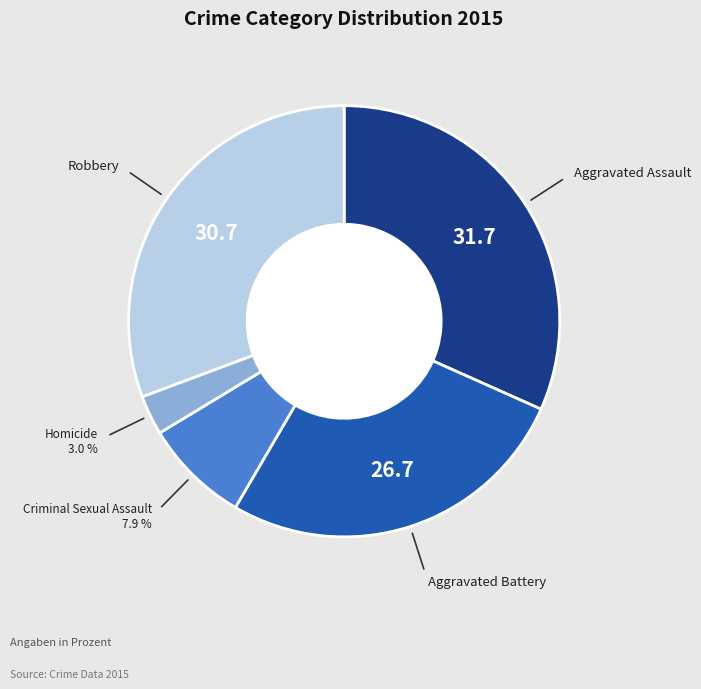

Is there a majority slice in this chart?

No